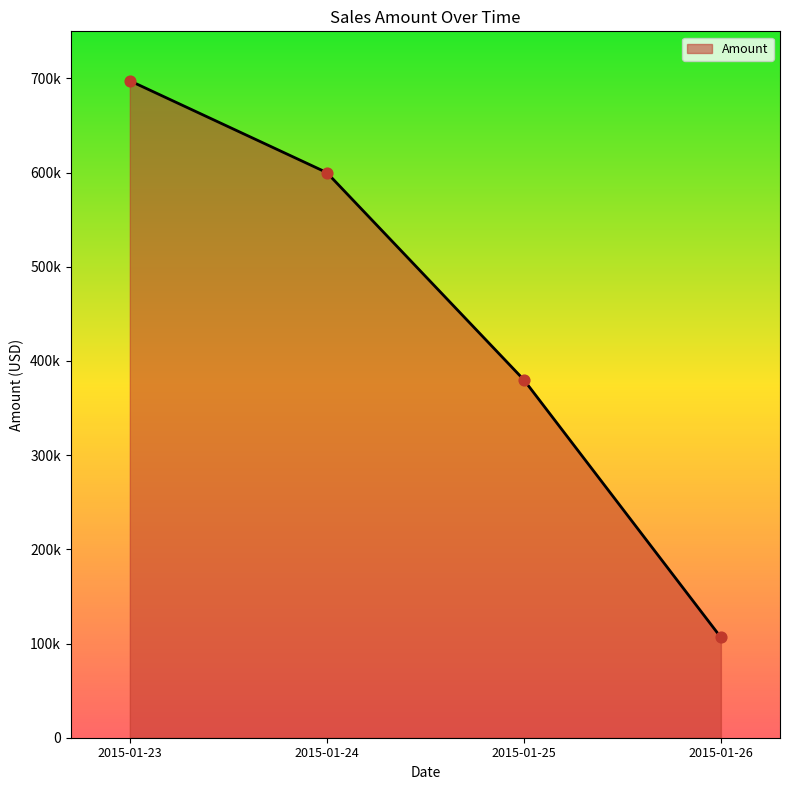

Between 2015-01-25 and 2015-01-24, which is larger?

2015-01-24